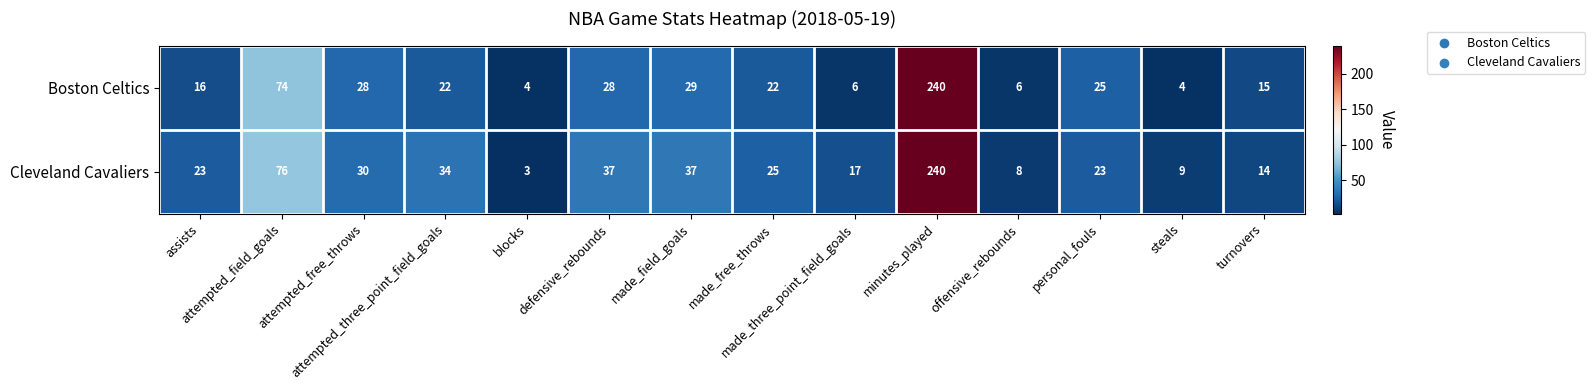

Rank the series by their average value, from highest to lowest.

Cleveland Cavaliers, Boston Celtics